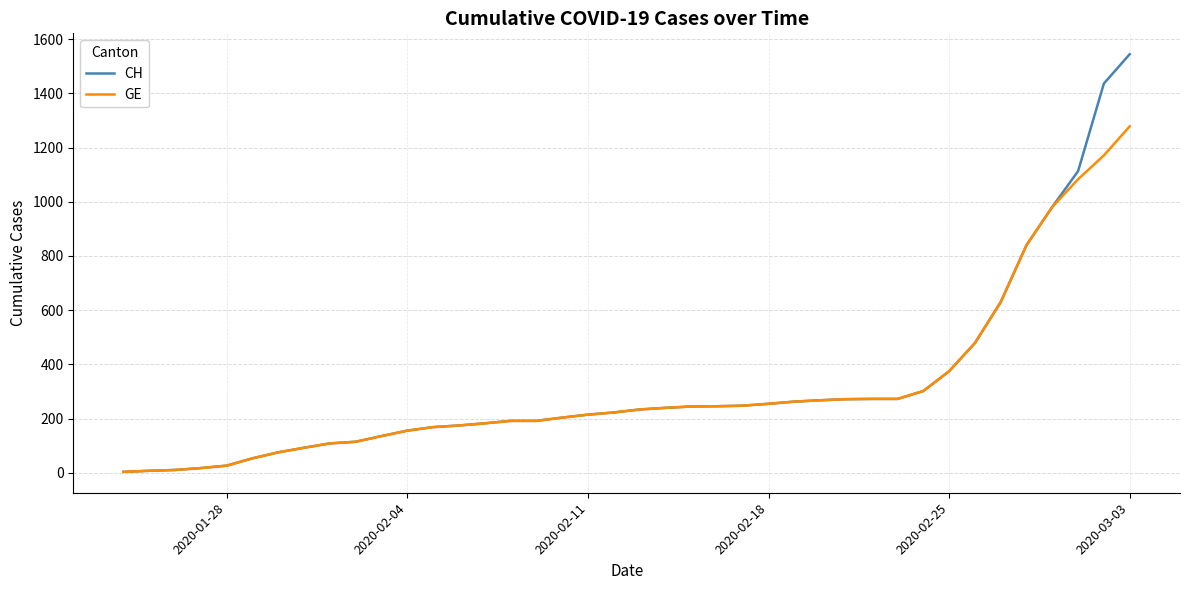

Which series has the widest spread of values?

CH